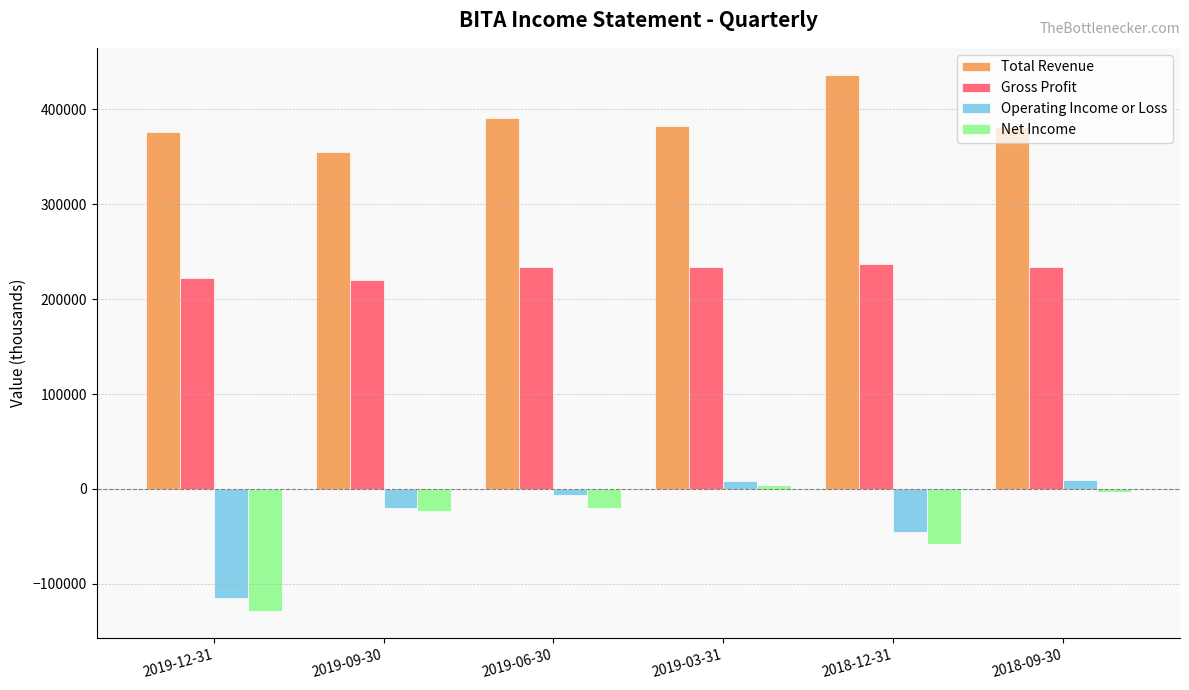

What position from the left is 2019-06-30?

3